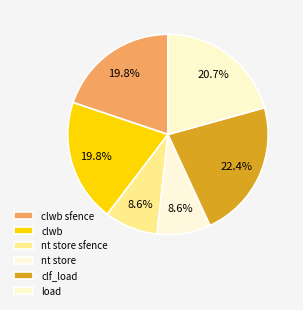

To the nearest percent, what is the average slice percentage?

17%